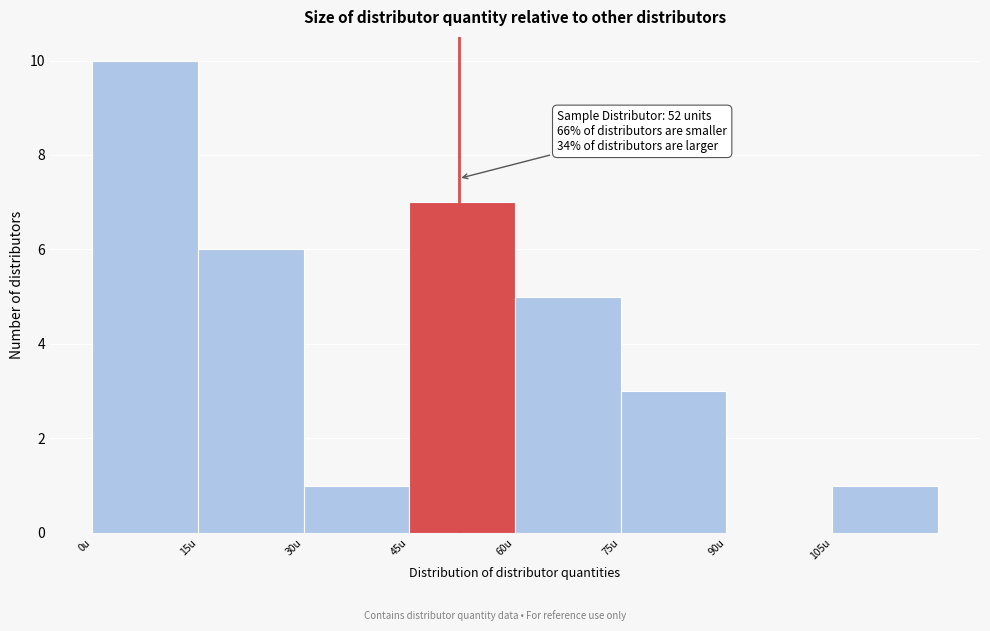

Over which range of the x-axis is the bar tallest?

0 to 15